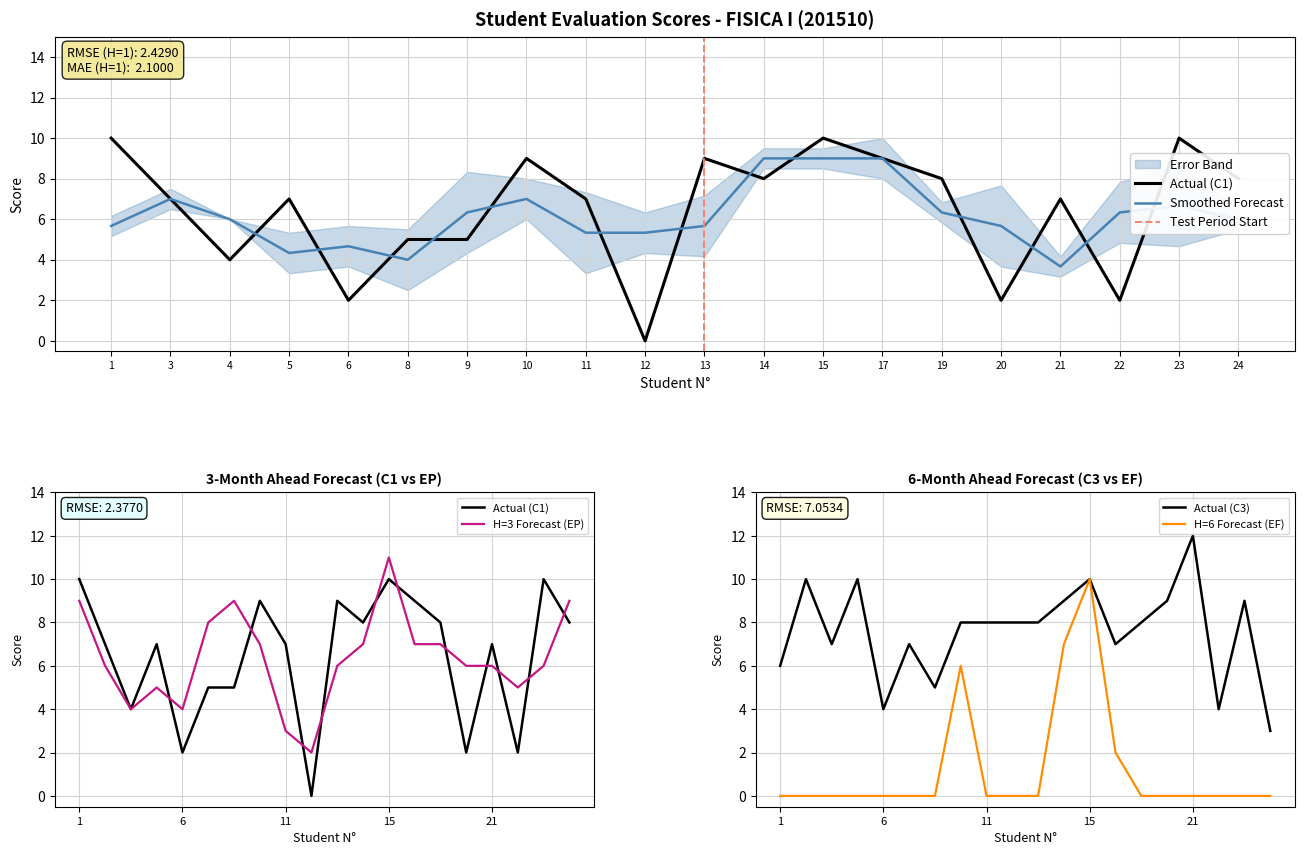

Reading left to right, list all the values displayed in this chart.

C1: 1=10	3=7	4=4	5=7	6=2	8=5	9=5	10=9	11=7	12=0	13=9	14=8	15=10	17=9	19=8	20=2	21=7	22=2	23=10	24=8
EP: 1=9	3=6	4=4	5=5	6=4	8=8	9=9	10=7	11=3	12=2	13=6	14=7	15=11	17=7	19=7	20=6	21=6	22=5	23=6	24=9
C3: 1=6	3=10	4=7	5=10	6=4	8=7	9=5	10=8	11=8	12=8	13=8	14=9	15=10	17=7	19=8	20=9	21=12	22=4	23=9	24=3
EF: 1=0	3=0	4=0	5=0	6=0	8=0	9=0	10=6	11=0	12=0	13=0	14=7	15=10	17=2	19=0	20=0	21=0	22=0	23=0	24=0